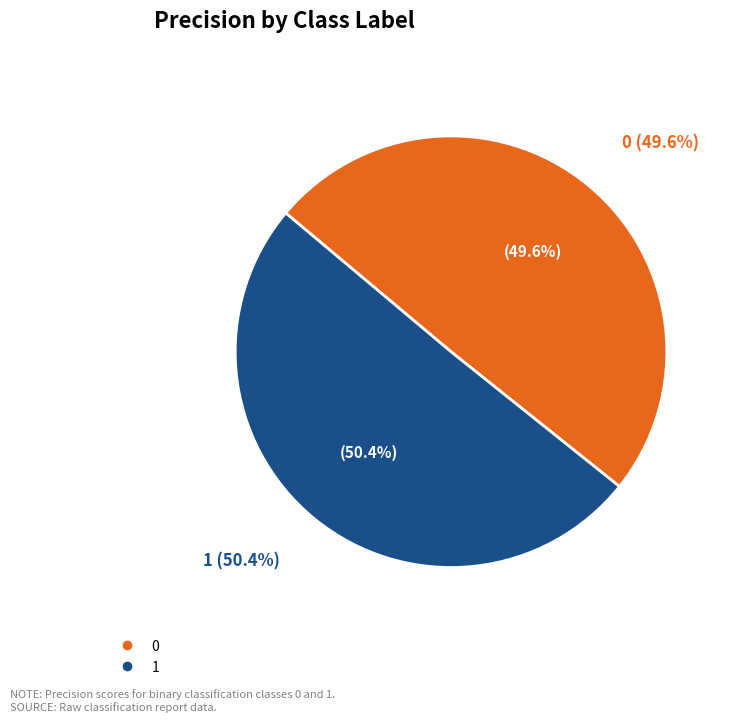

Which has a higher value, 0 or 1?

1